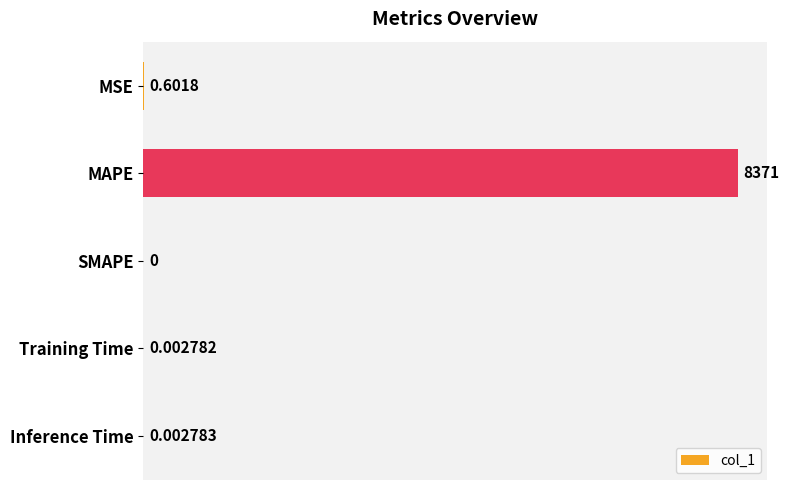

Between MSE and MAPE, which is larger?

MAPE